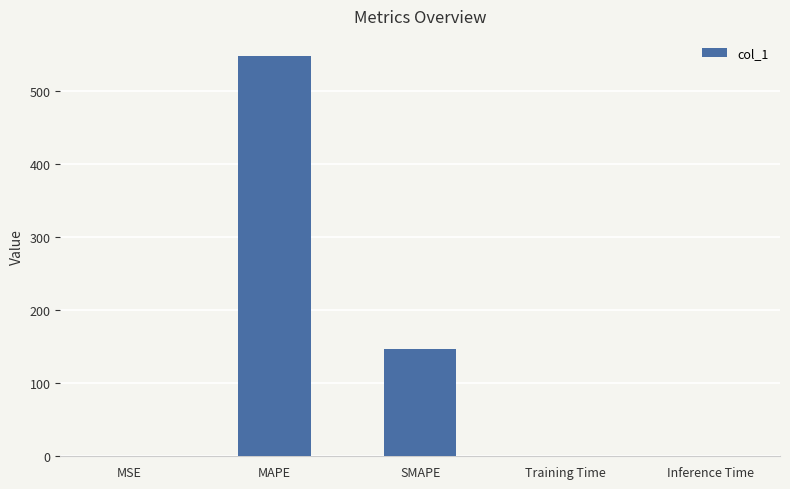

Which has a higher value, MSE or SMAPE?

SMAPE